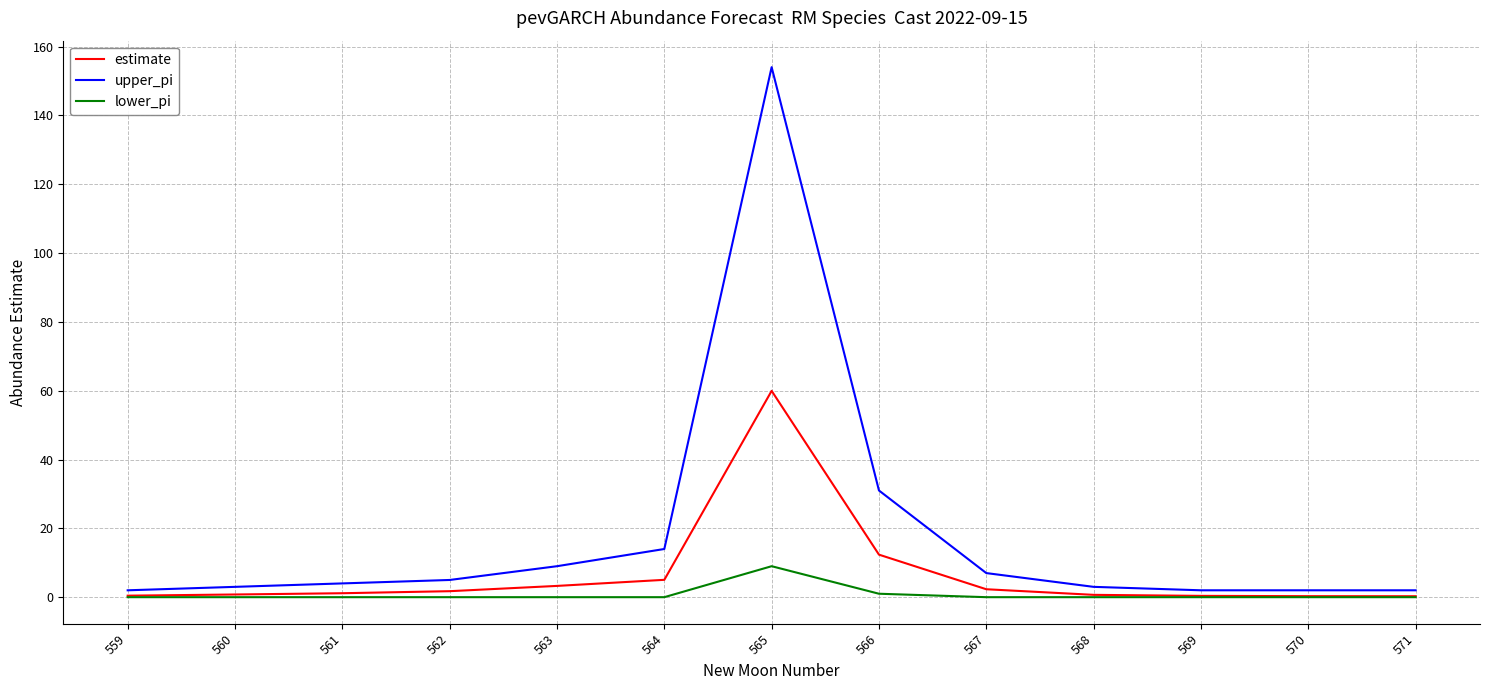

Count the number of categories in the chart.

13